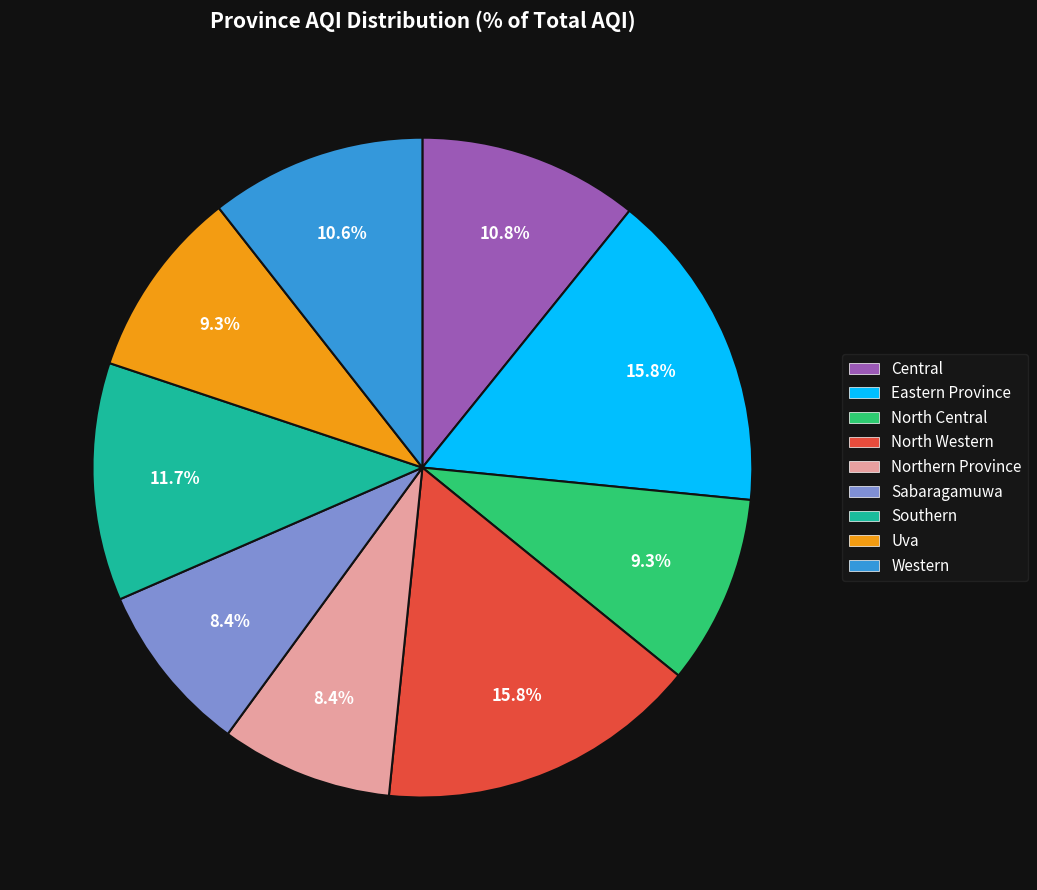

Is there a majority slice in this chart?

No